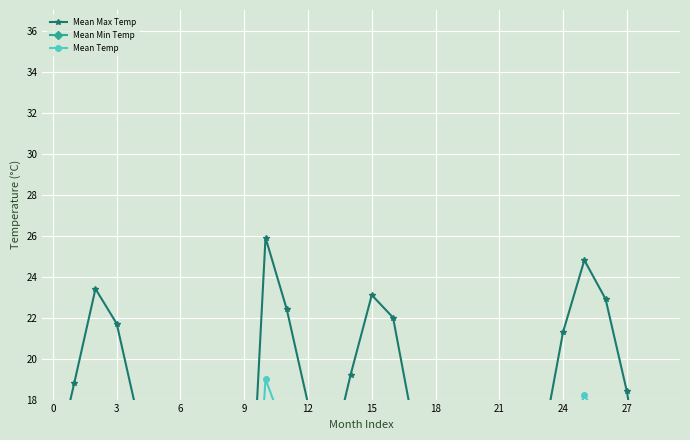

Rank the series by their maximum value, from highest to lowest.

Mean Max Temp, Mean Temp, Mean Min Temp